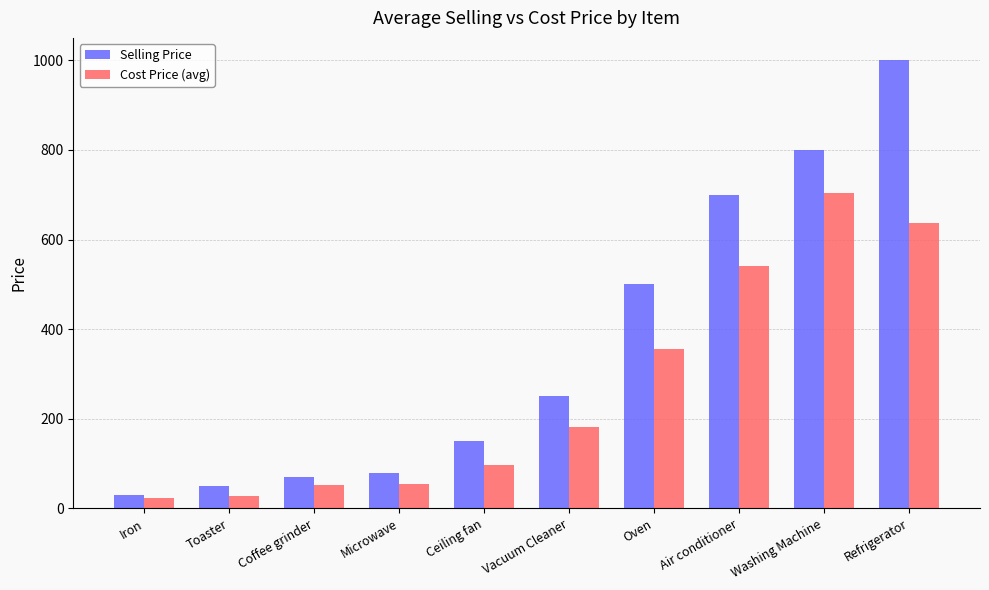

How many data points in Cost Price (avg) are less than 182?

5